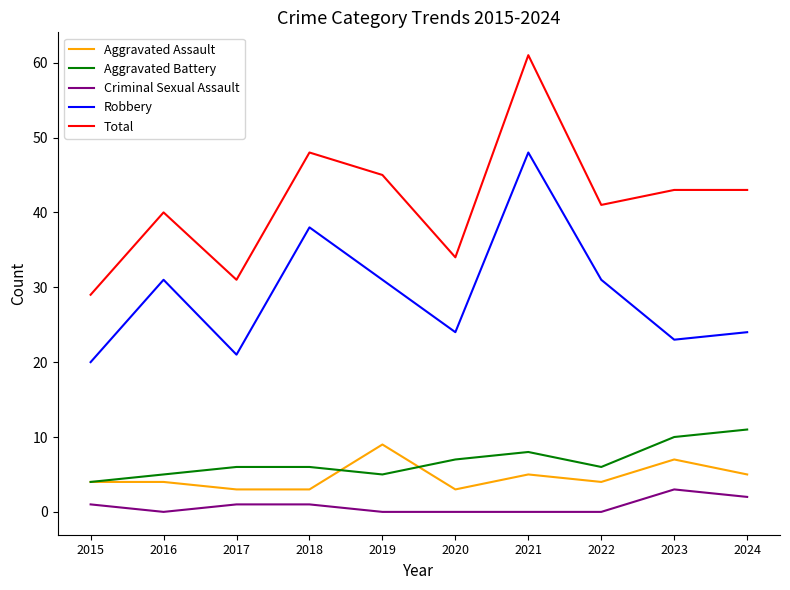

Which series has the largest total across all categories?

Total